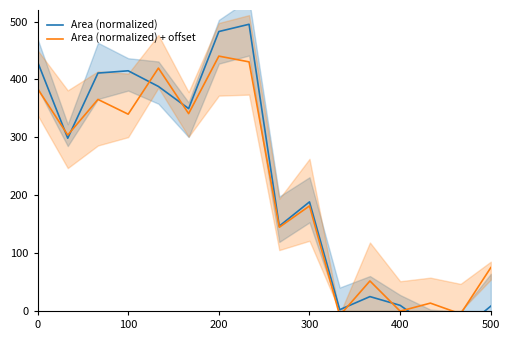

At which label does Area (normalized) reach its peak?

7